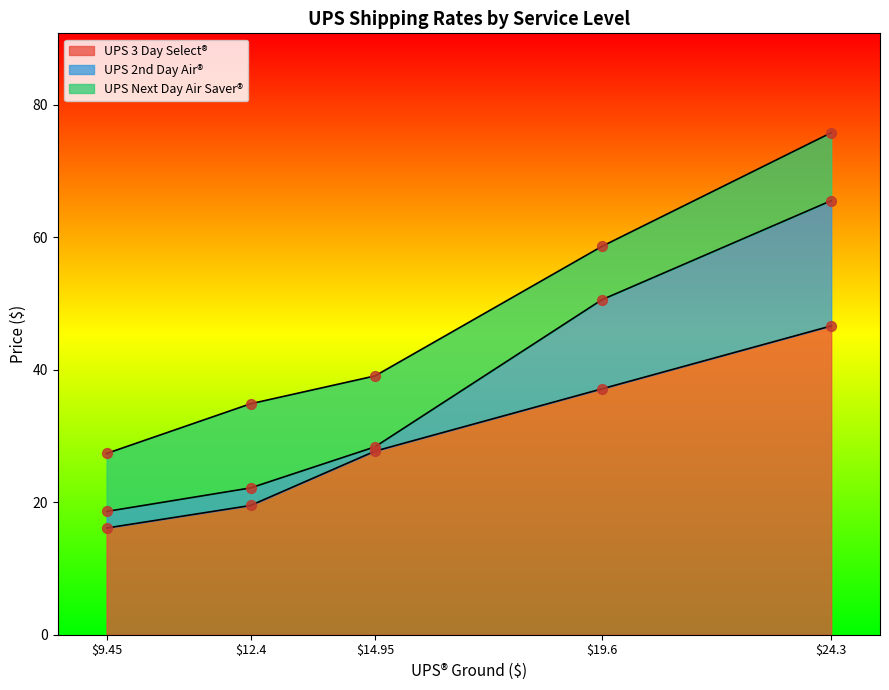

What are all the series names shown in the legend?

UPS 3 Day Select®, UPS 2nd Day Air®, UPS Next Day Air Saver®